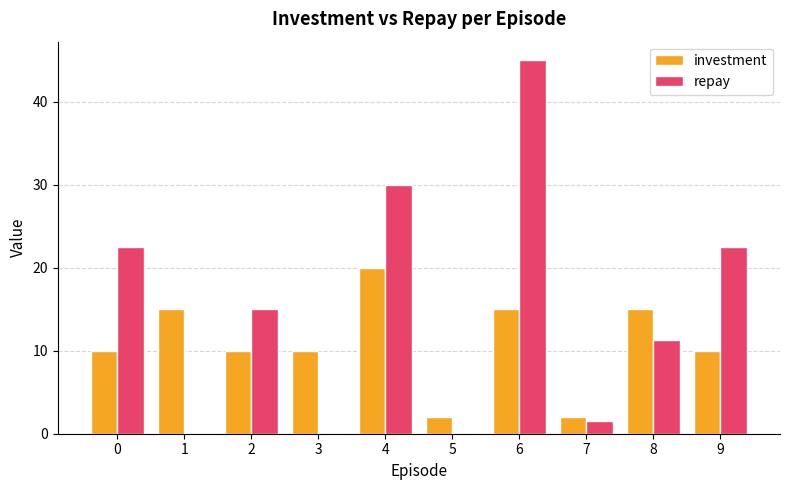

The value of investment at 0 is 10.0. True or false?

True